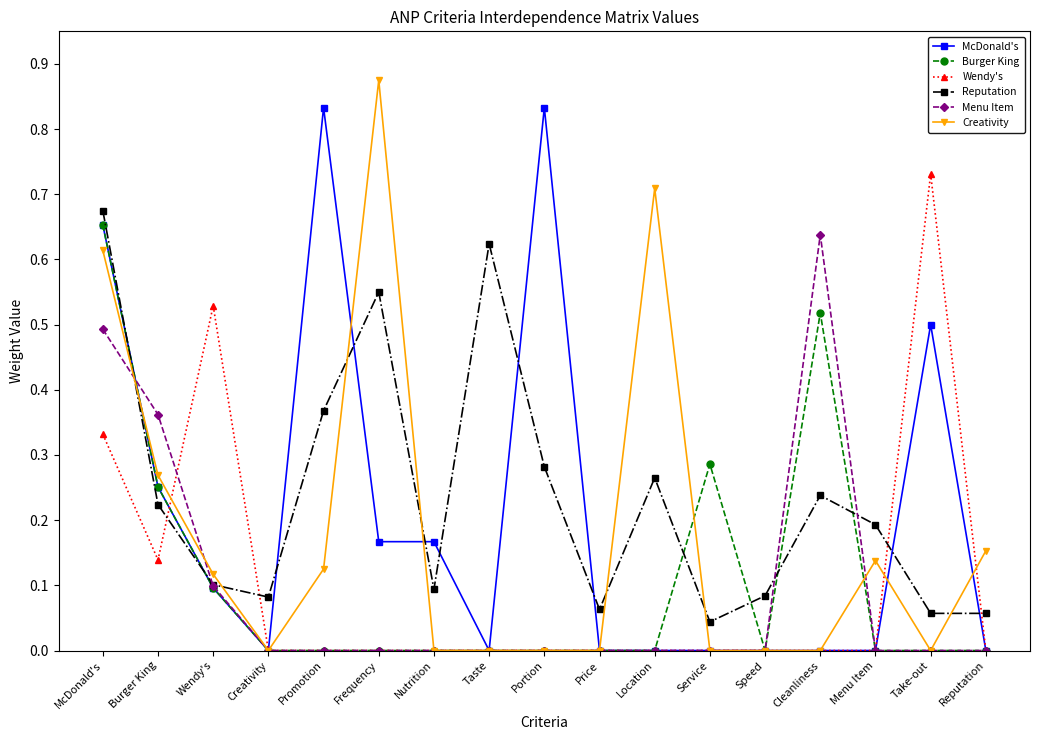

What is the label of the 10th point from the left?

Price